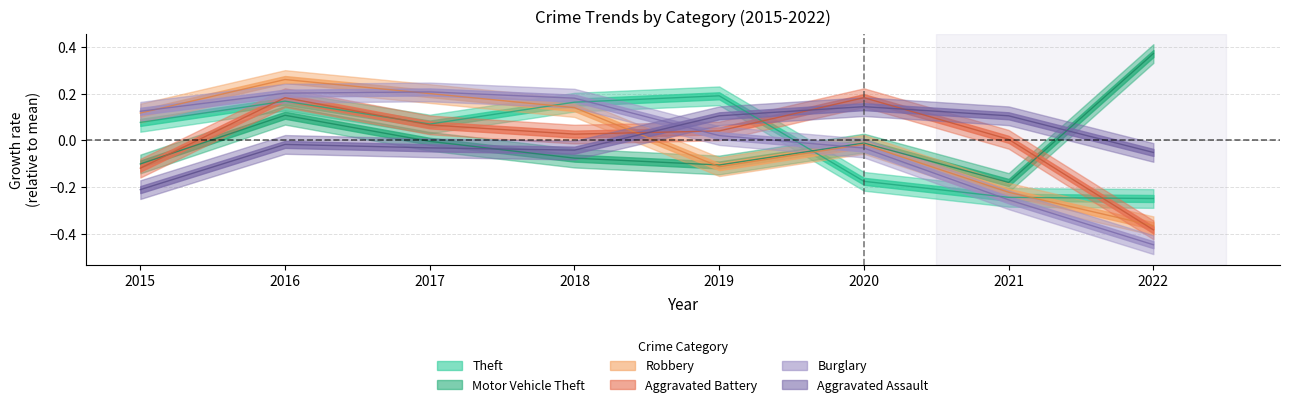

Reading left to right, what are all the values shown in this chart?

Theft: 2015=0.1	2016=0.2	2017=0.1	2018=0.2	2019=0.2	2020=-0.2	2021=-0.2	2022=-0.2
Motor Vehicle Theft: 2015=-0.1	2016=0.1	2017=-0.0	2018=-0.1	2019=-0.1	2020=-0.0	2021=-0.2	2022=0.4
Robbery: 2015=0.1	2016=0.3	2017=0.2	2018=0.1	2019=-0.1	2020=-0.0	2021=-0.2	2022=-0.4
Aggravated Battery: 2015=-0.1	2016=0.2	2017=0.1	2018=0.0	2019=0.0	2020=0.2	2021=0.0	2022=-0.4
Burglary: 2015=0.1	2016=0.2	2017=0.2	2018=0.2	2019=0.0	2020=-0.0	2021=-0.3	2022=-0.4
Aggravated Assault: 2015=-0.2	2016=-0.0	2017=-0.0	2018=-0.0	2019=0.1	2020=0.1	2021=0.1	2022=-0.1